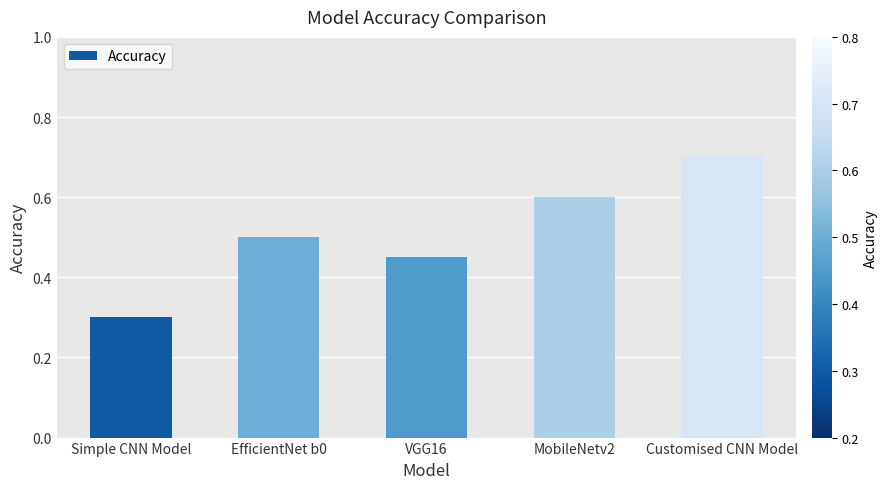

How many bars are there in total?

5